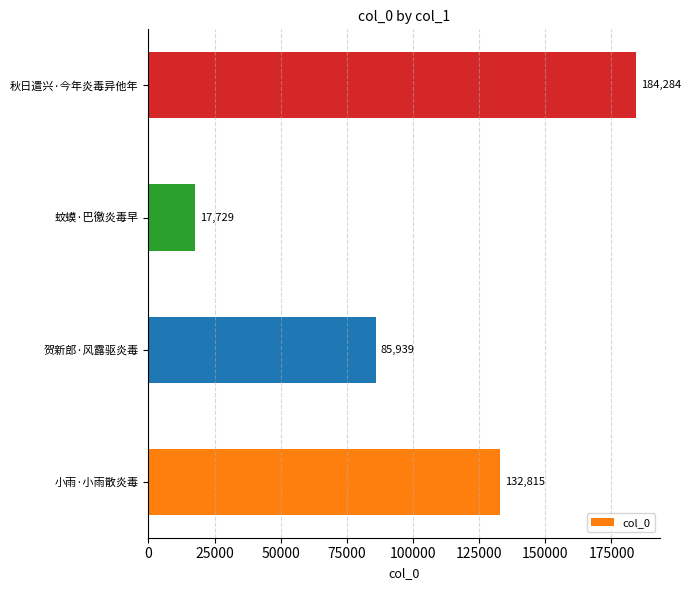

Rank the categories by value from lowest to highest.

蚊蟆·巴徼炎毒早, 贺新郎·风露驱炎毒, 小雨·小雨散炎毒, 秋日遣兴·今年炎毒异他年